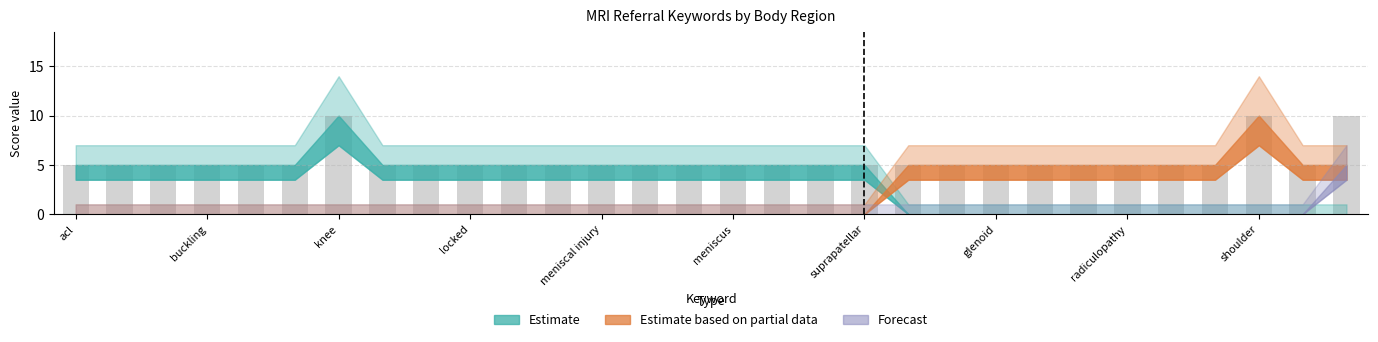

What is the value of the 3rd bar from the left?

5